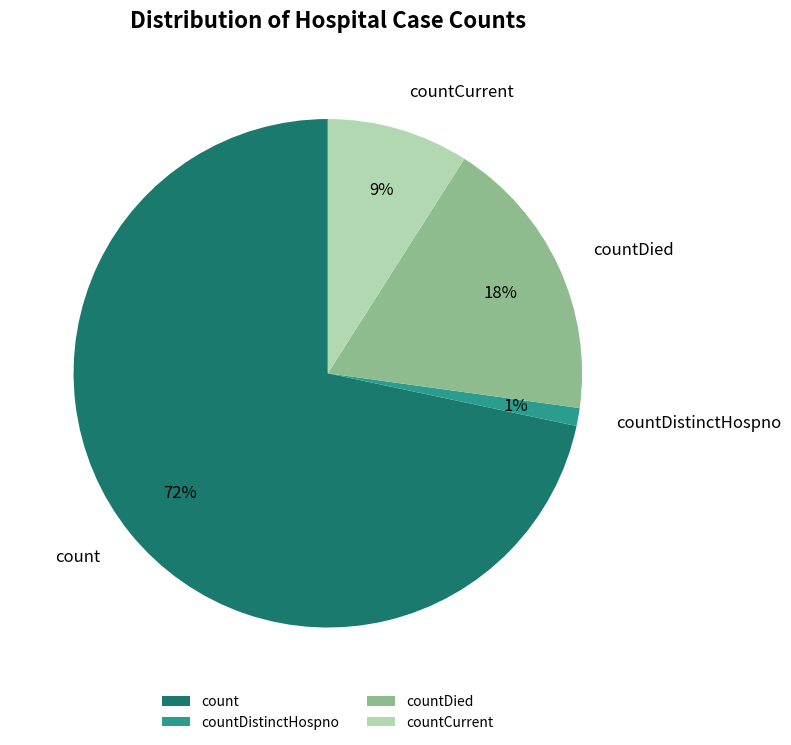

What is the largest slice in the pie chart?

count